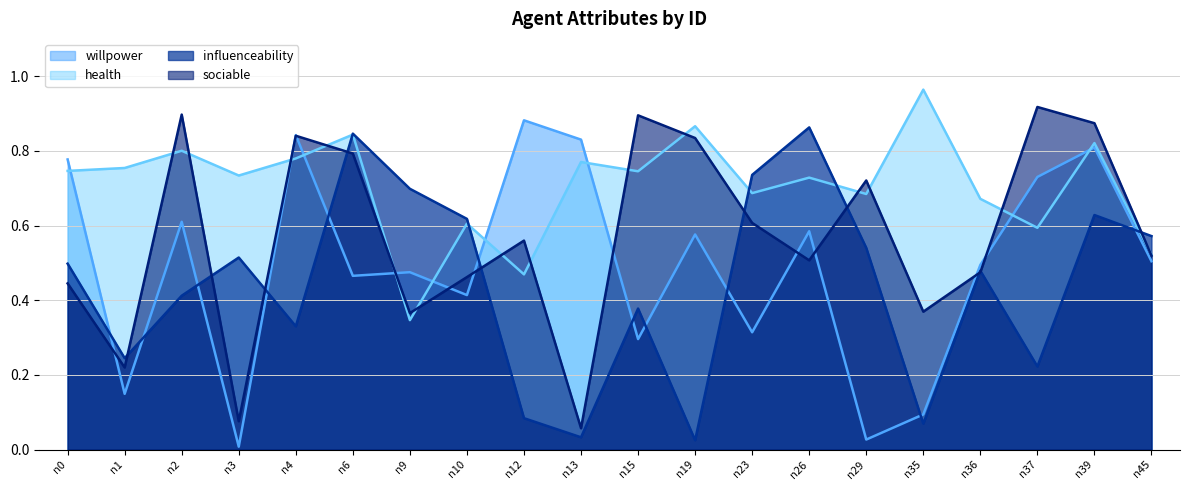

What is the value of the health (line) point at the 17th from the left?

0.7